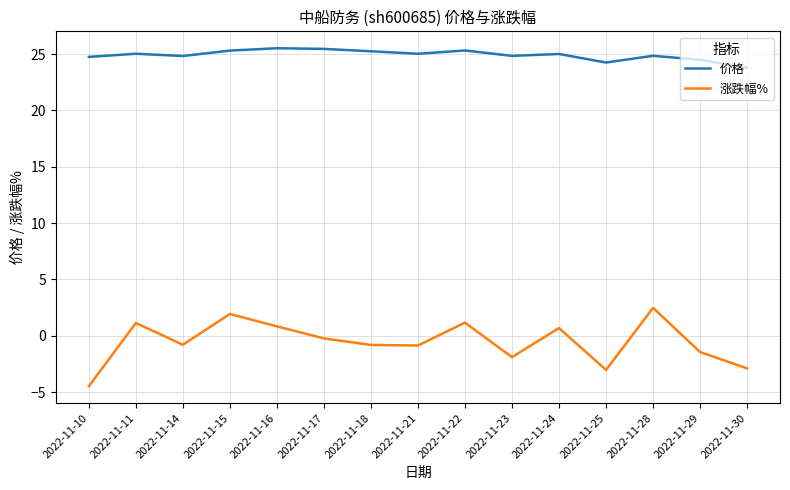

What is the approximate value of 涨跌幅% at 2022-11-21?

-0.9